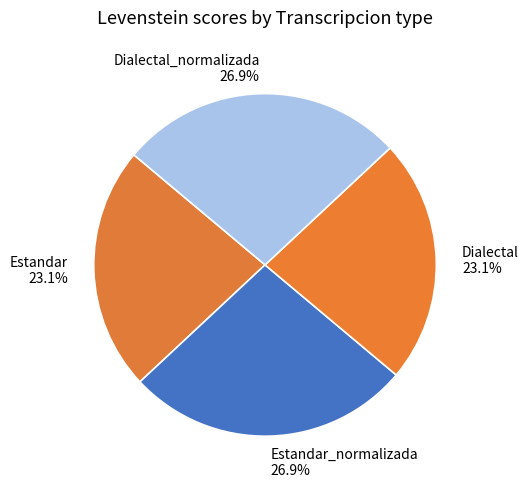

What is the ratio of the value at Dialectal to the value at Dialectal_normalizada?

0.9